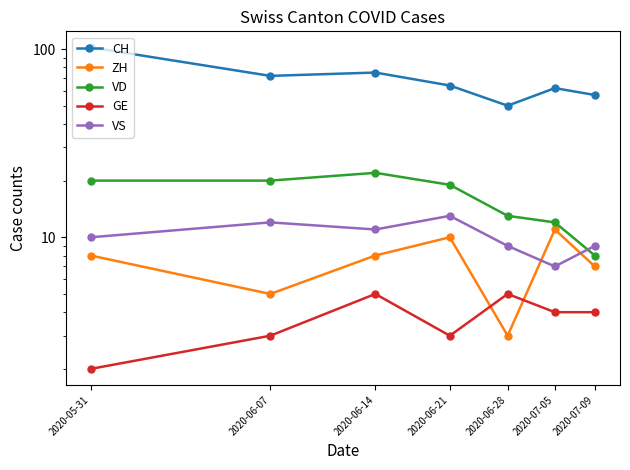

List the labels in order of CH value, largest first.

2020-05-31, 2020-06-14, 2020-06-07, 2020-06-21, 2020-07-05, 2020-07-09, 2020-06-28